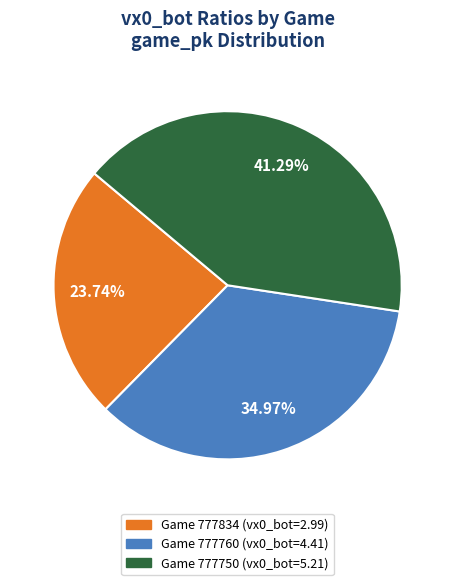

Count the number of slices in the pie.

3